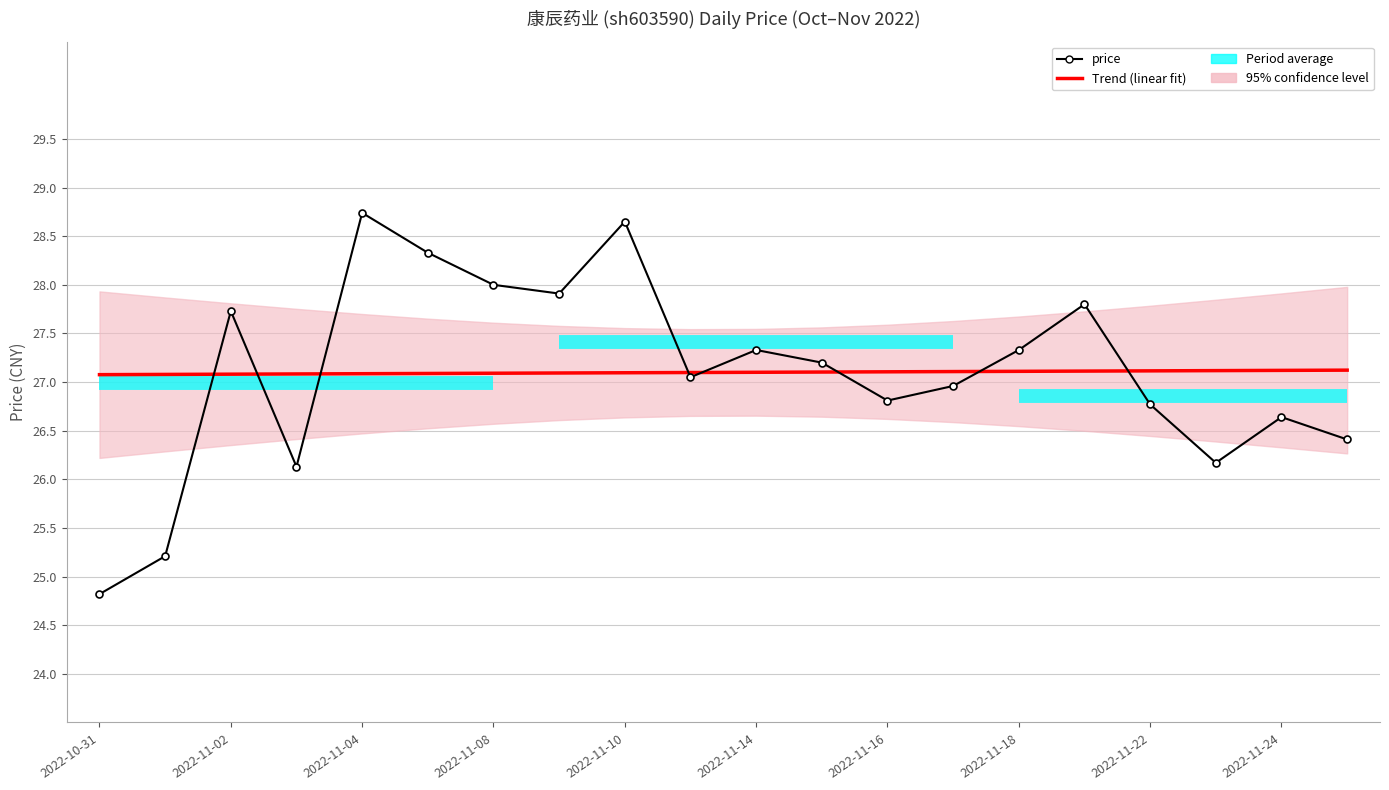

How many intersections are there between price and Trend (linear fit)?

8